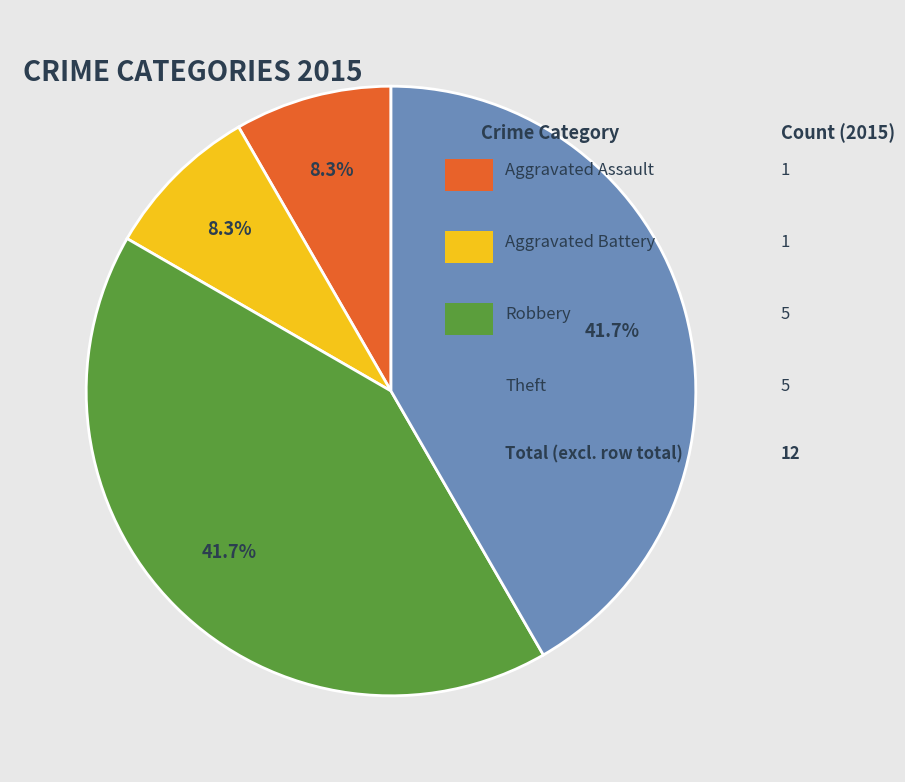

Is there any slice that represents more than half of the pie?

No